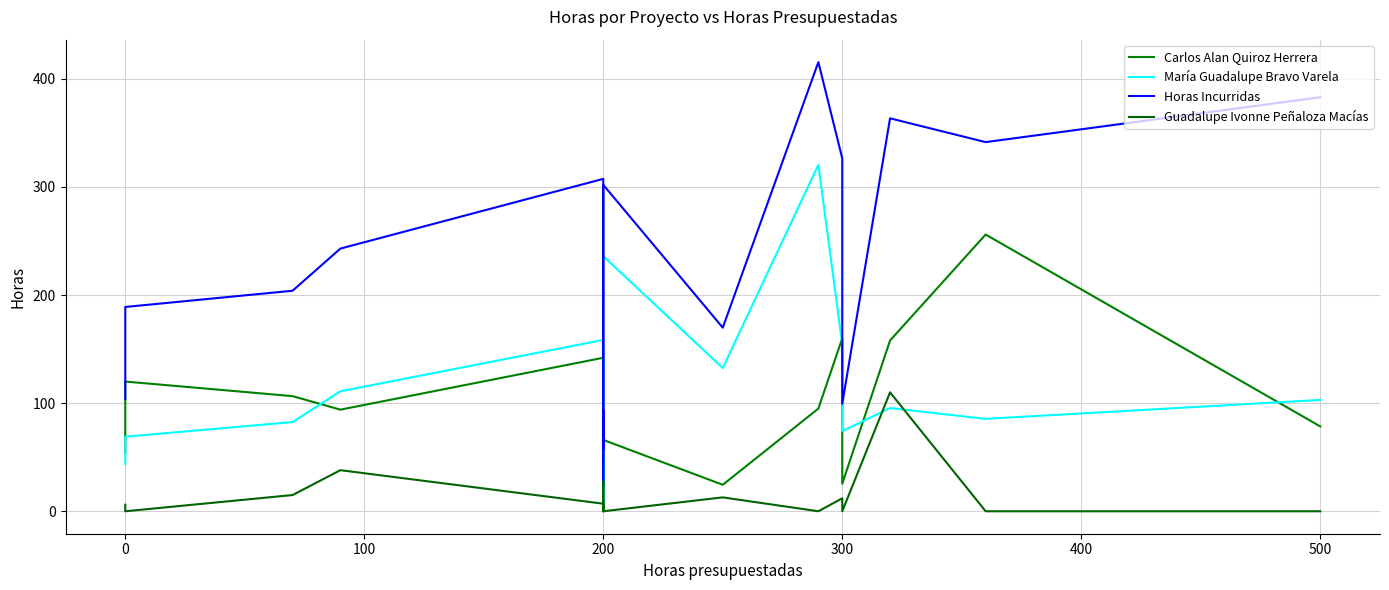

Which series has the largest total across all categories?

Horas Incurridas